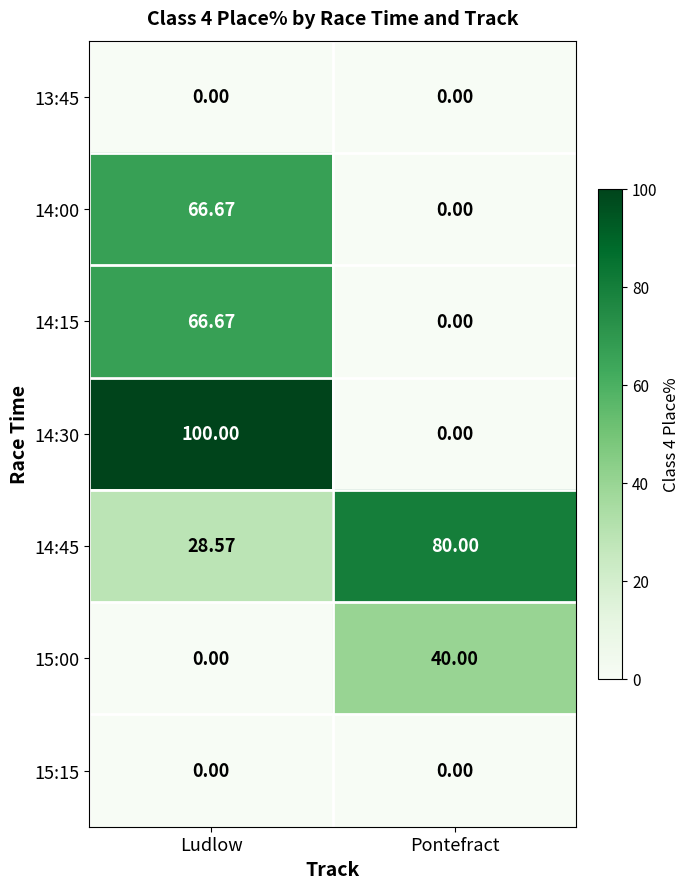

At which label does 14:00 reach its minimum?

Pontefract